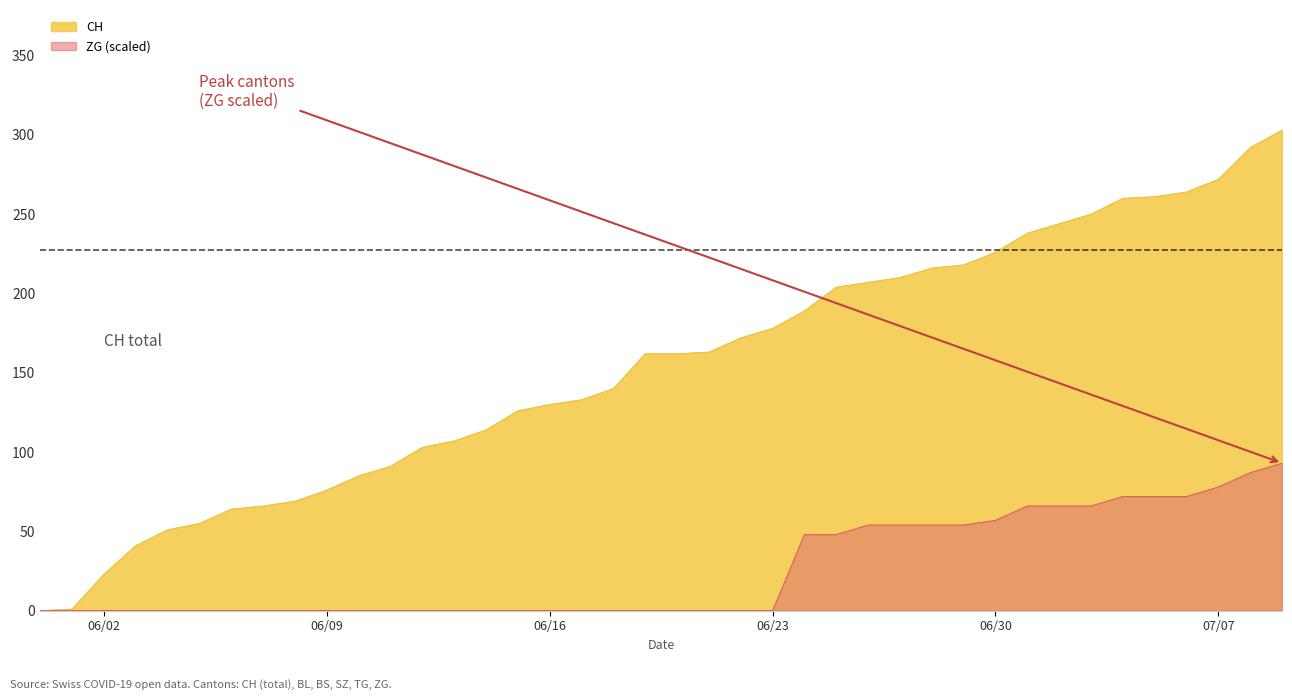

List the series in order of their overall mean, highest first.

CH, ZG (scaled)